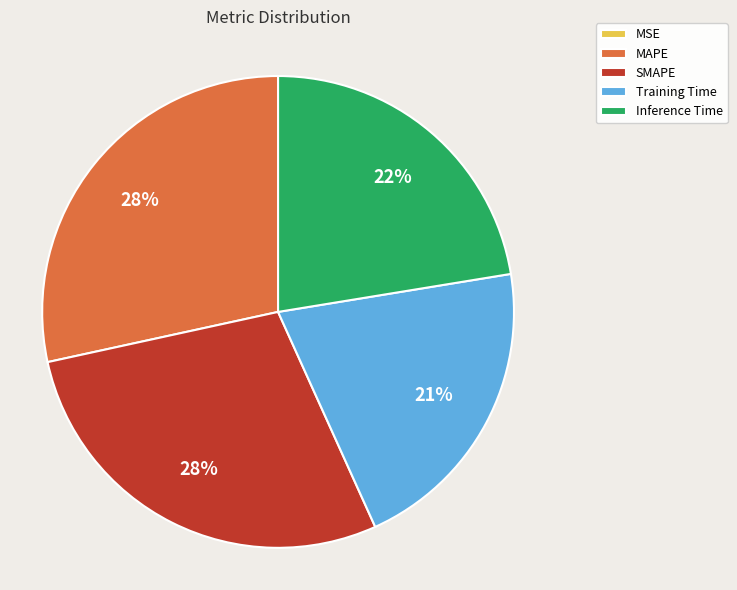

The MAPE slice represents 34% of the pie. True or false?

False